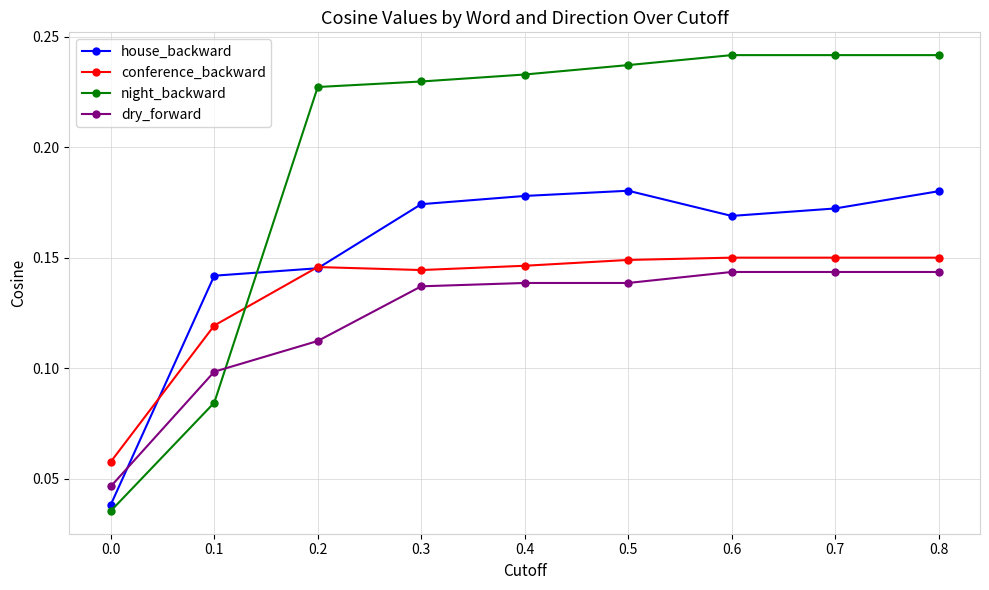

Between 0.1 and 0.6, which series saw the biggest shift?

night_backward